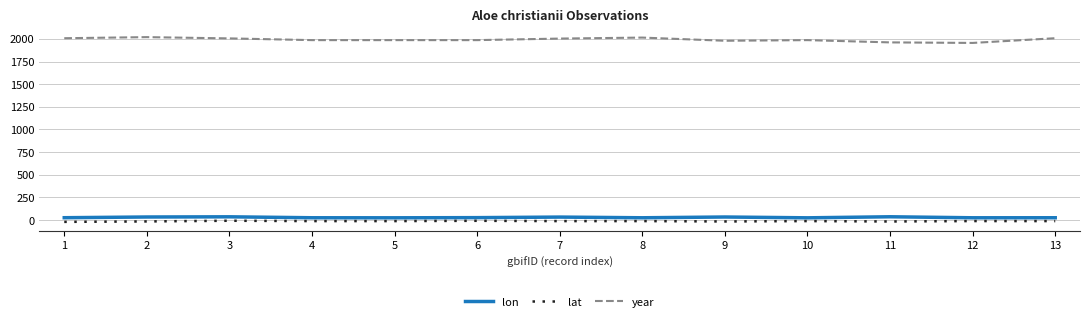

True or false: year has a value of 1120.2 at 4.

False